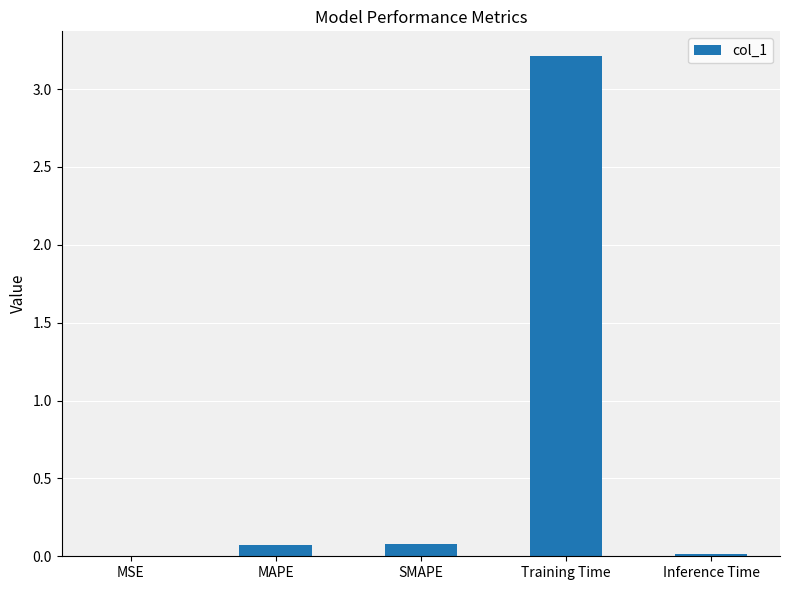

True or false: the data shows 0.0 at Inference Time.

True